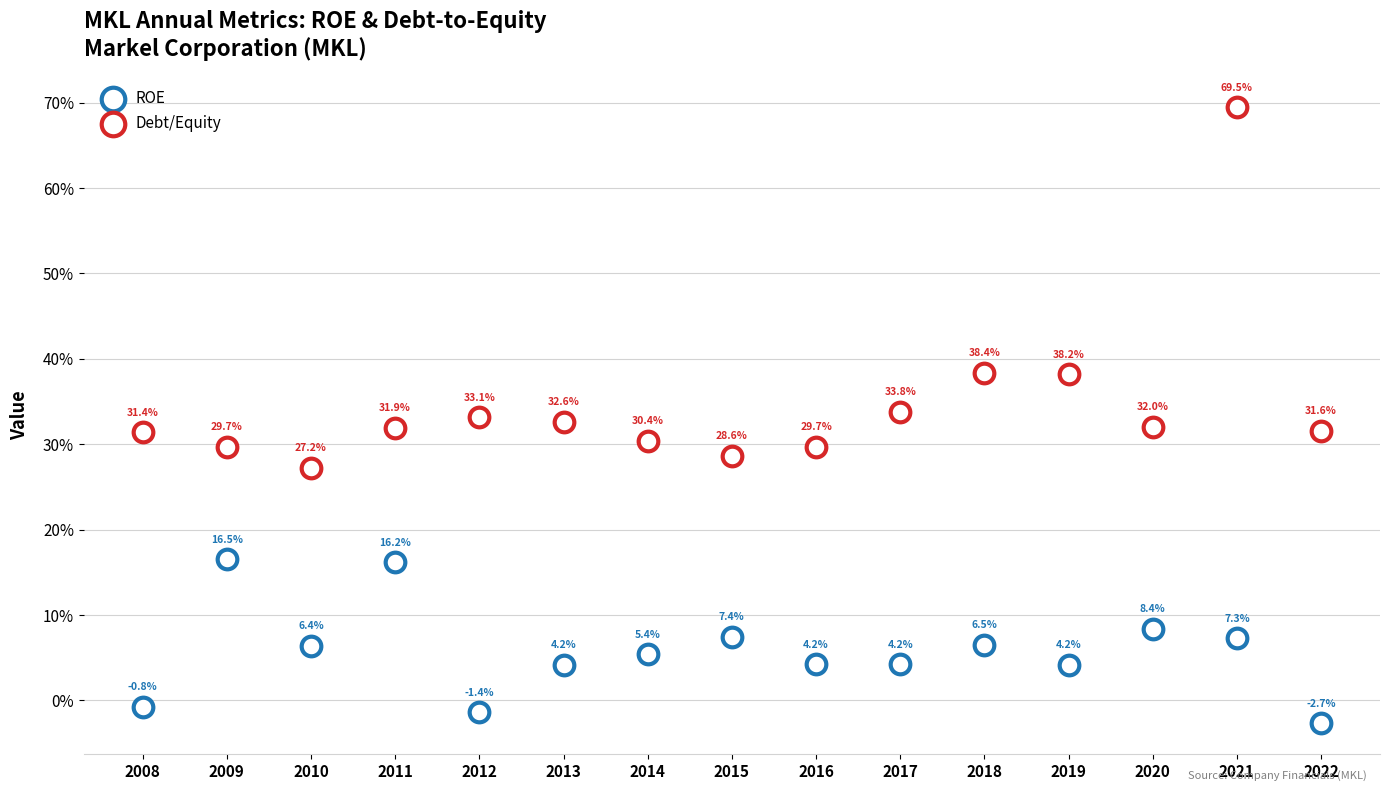

What are all the series names shown in the legend?

ROE, Debt/Equity